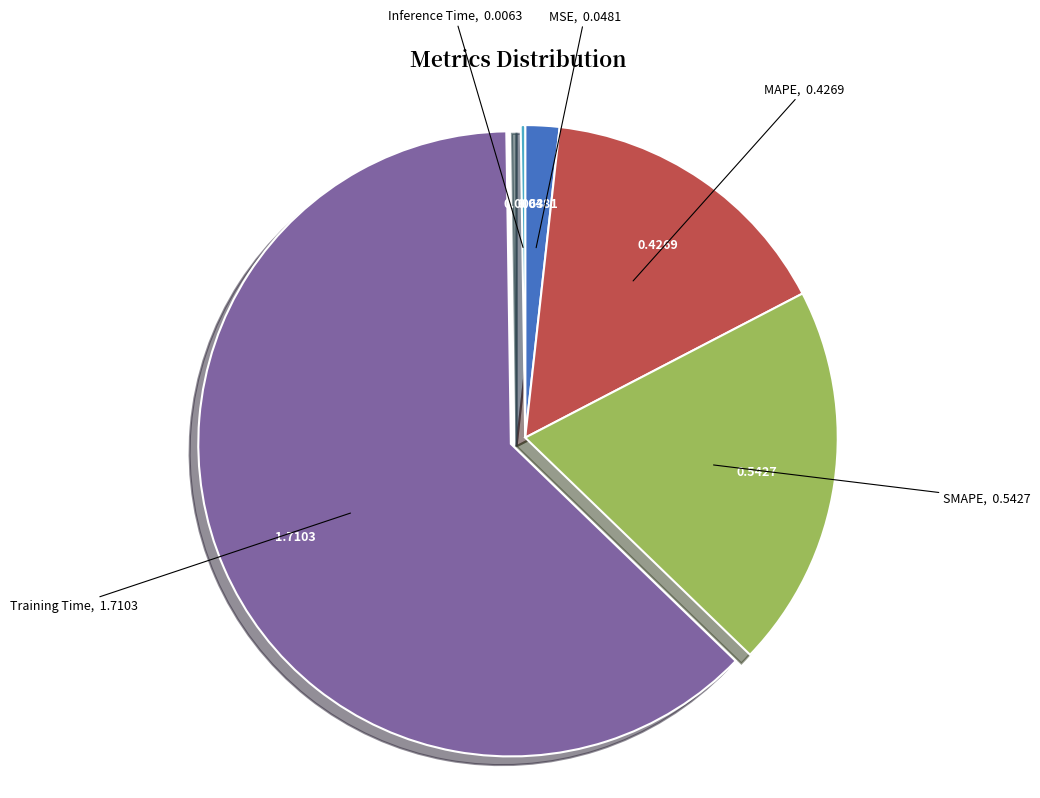

Does any single category account for the majority?

Yes